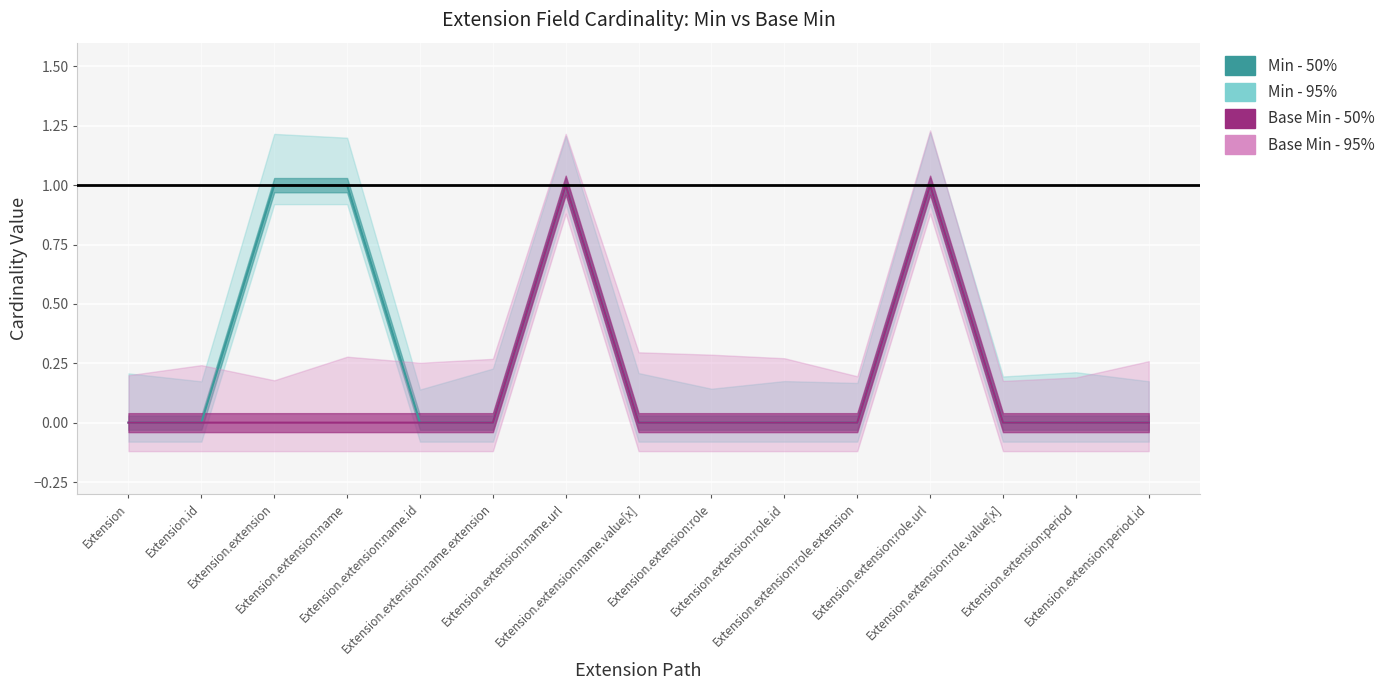

The value of Min - 50% at Extension.extension:name.id is 1. True or false?

False